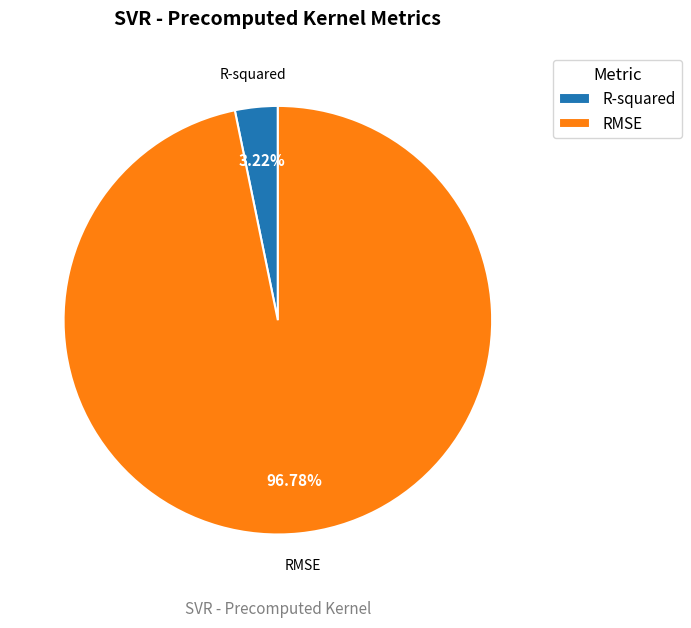

Is the sum of RMSE and R-squared greater than half?

Yes